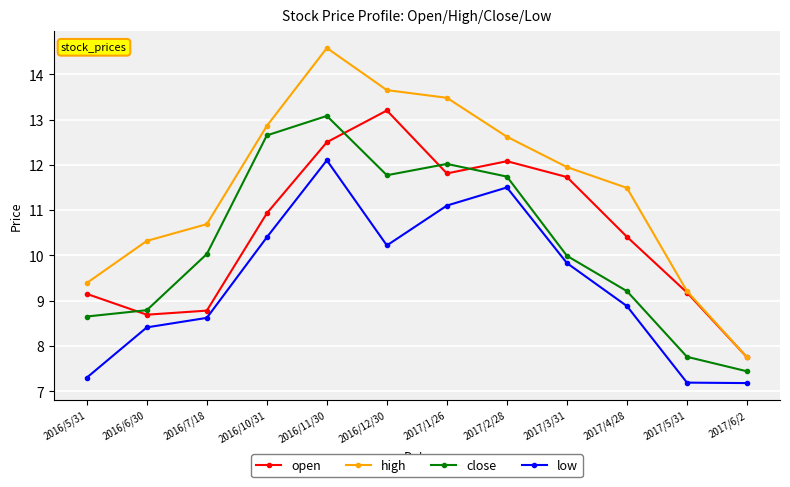

What are all the series names shown in the legend?

open, high, close, low